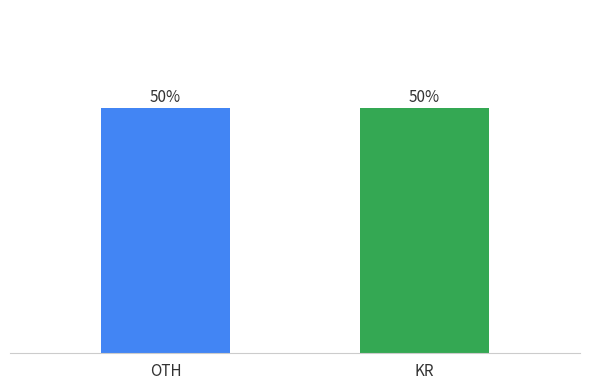

Which label corresponds to the largest value in the chart?

KR